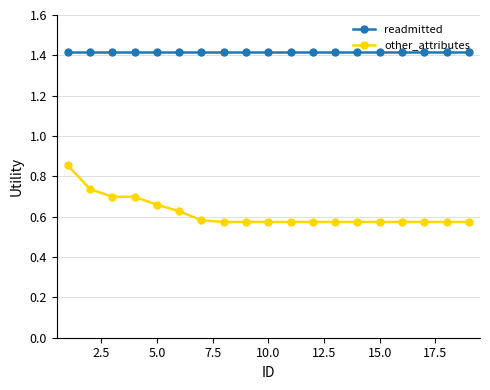

Which series has the largest total across all categories?

readmitted